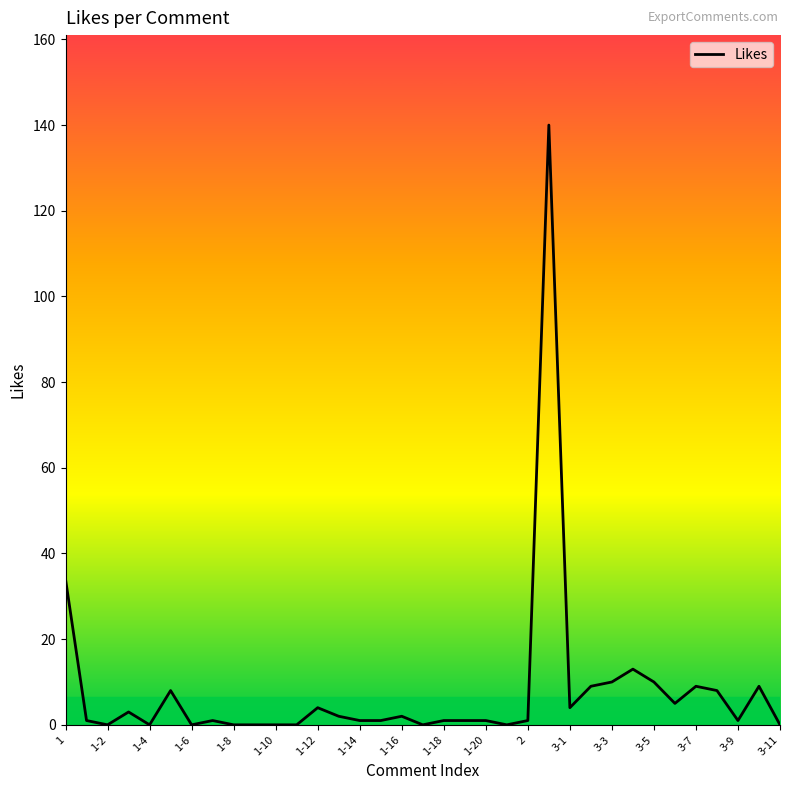

What is the maximum value shown in the chart?

140